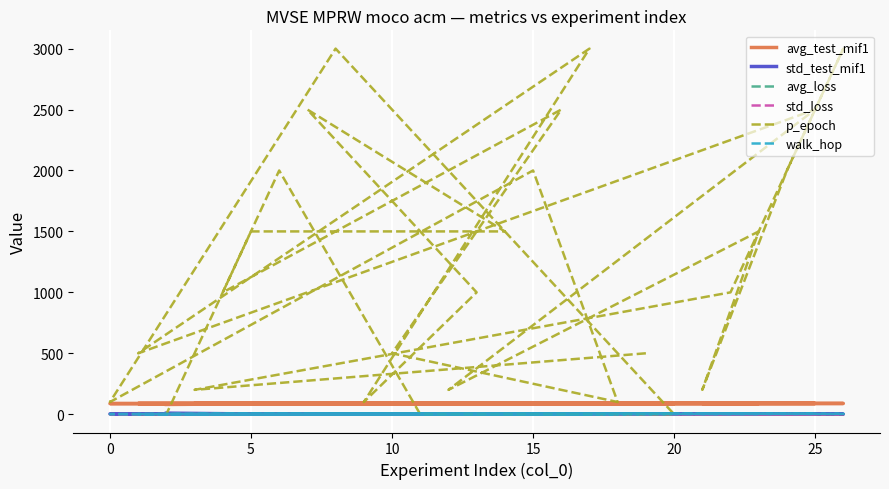

What is the sum of the avg_test_mif1 values at 0 and 5?

177.2